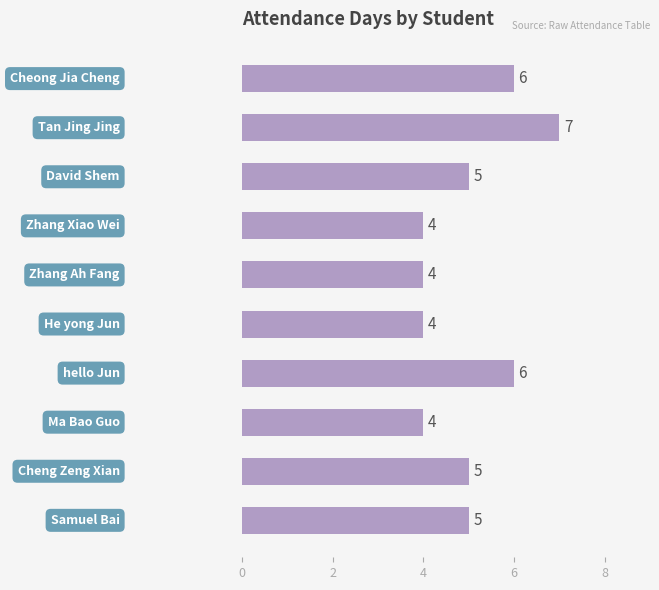

Reading bottom to top, extract all data points from this chart.

5	5	4	6	4	4	4	5	7	6